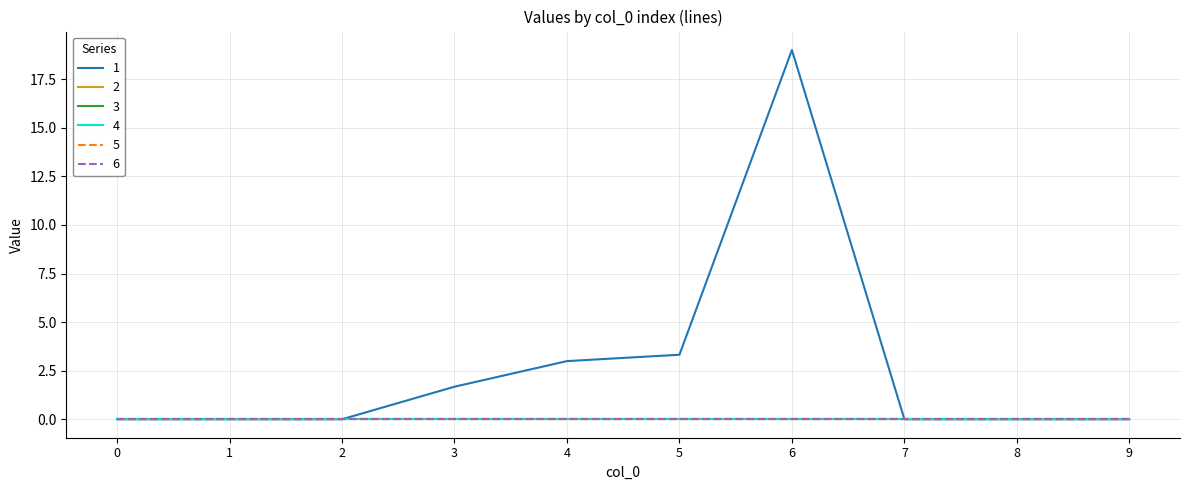

Does the chart have visible grid lines?

Yes